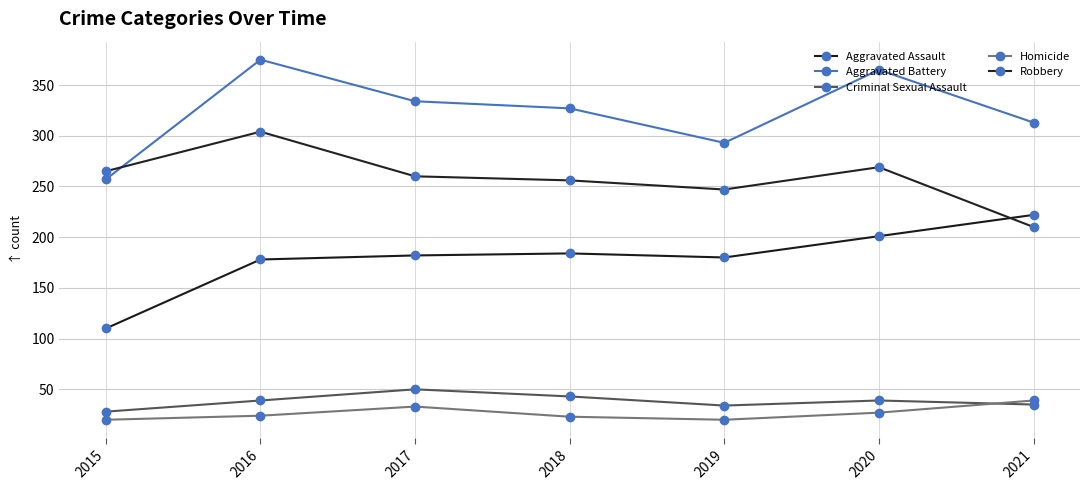

How many series are shown in this chart?

5